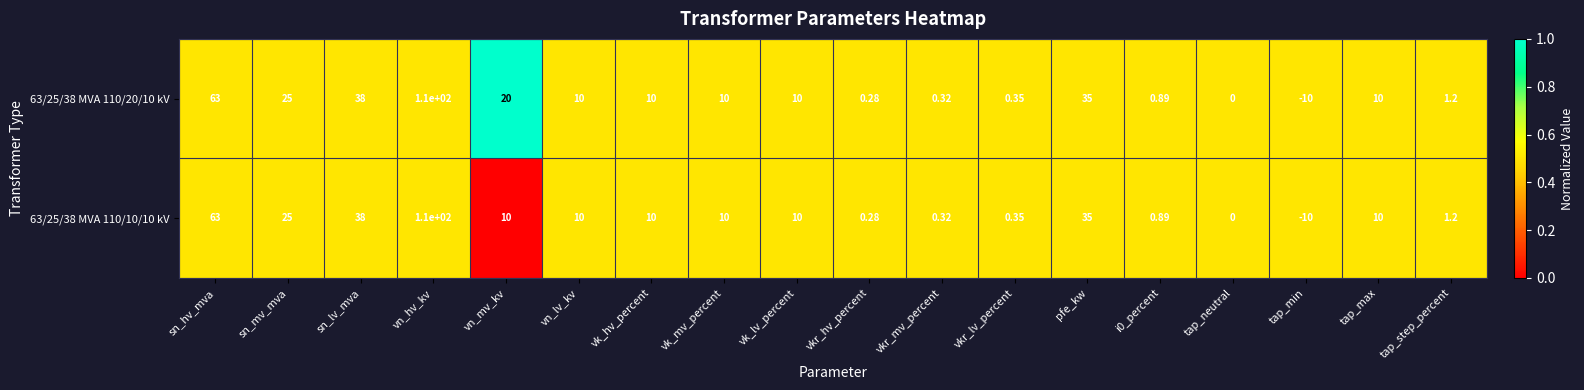

At which category is the sum across all series the highest?

vn_hv_kv